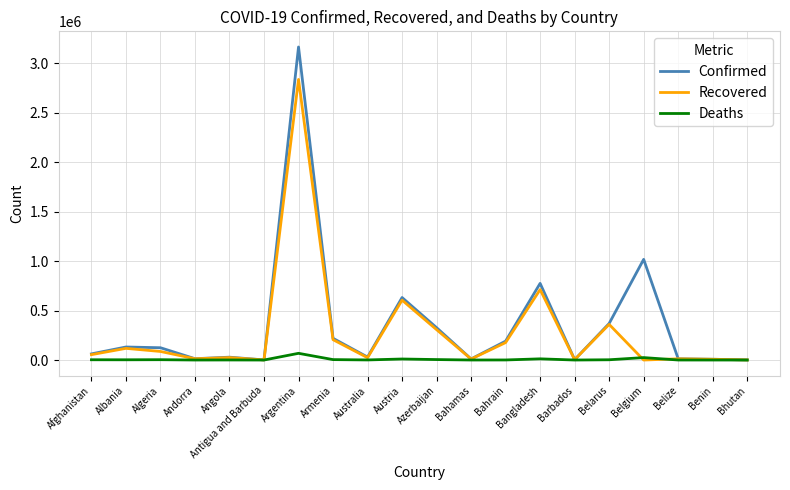

At which category does the chart reach its peak across all series?

Argentina